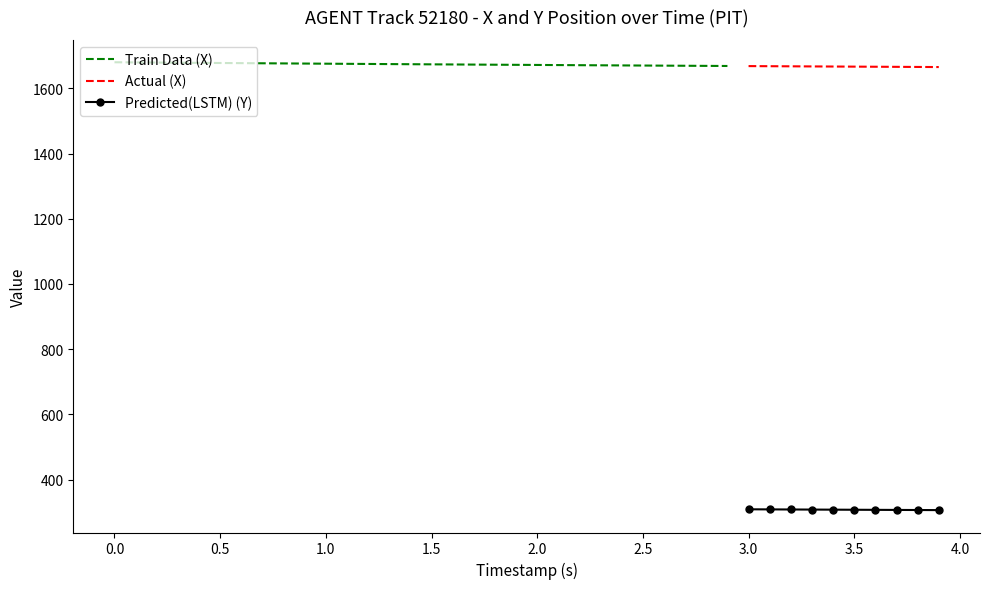

True or false: Predicted(LSTM) (Y) and Actual (X) cross at least once.

False